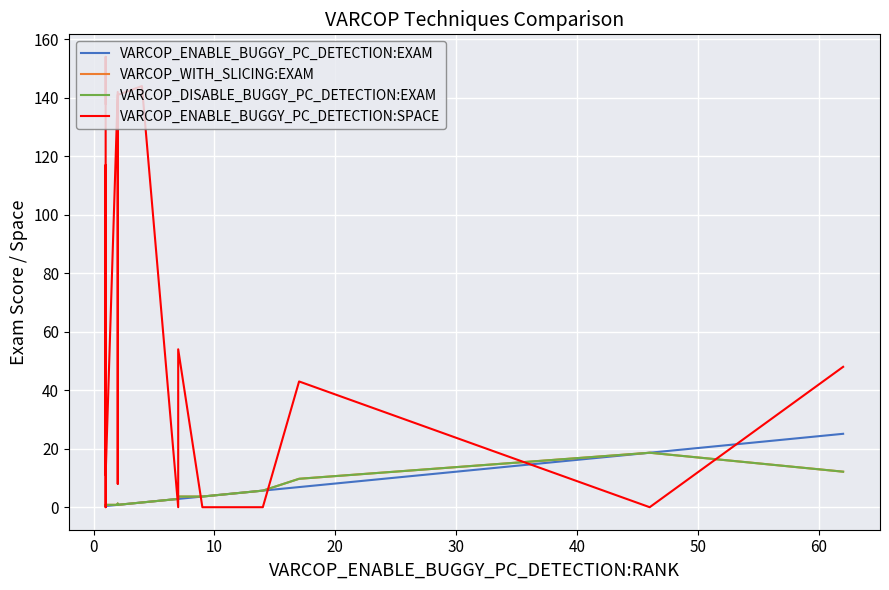

Reading right to left, extract all data points from this chart.

VARCOP_ENABLE_BUGGY_PC_DETECTION:EXAM: 25.1	18.6	6.9	5.7	3.6	3.6	3.6	2.8	2.8	1.6	0.8	0.8	0.8	0.4	0.4	0.4	0.4	0.4	0.4	0.4
VARCOP_WITH_SLICING:EXAM: 12.1	18.6	9.7	5.7	3.6	3.6	3.6	3.6	2.8	1.6	0.8	1.2	0.8	0.8	0.8	0.8	0.4	0.8	0.4	0.4
VARCOP_DISABLE_BUGGY_PC_DETECTION:EXAM: 12.1	18.6	9.7	5.7	3.6	3.6	3.6	3.6	2.8	1.6	0.8	1.2	0.8	0.8	0.8	0.8	0.4	0.8	0.4	0.4
VARCOP_ENABLE_BUGGY_PC_DETECTION:SPACE: 48.0	0.0	43.0	0.0	0.0	0.0	0.0	54.0	0.0	144.0	141.0	8.0	142.0	11.0	117.0	11.0	0.0	7.0	154.0	138.0